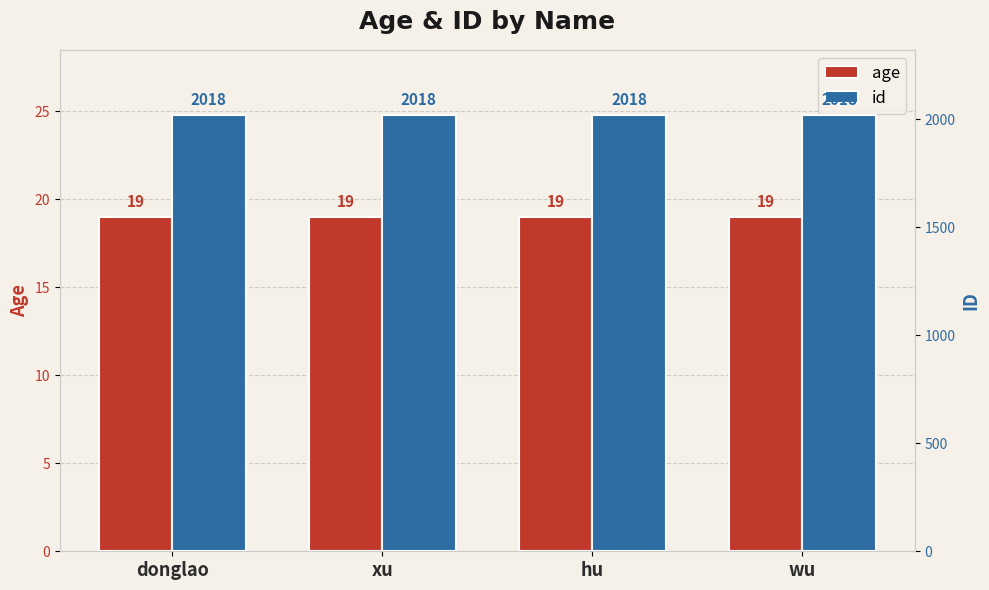

Reading left to right, transcribe all the data shown in this chart.

age: 19	19	19	19
id: 2018	2018	2018	2018